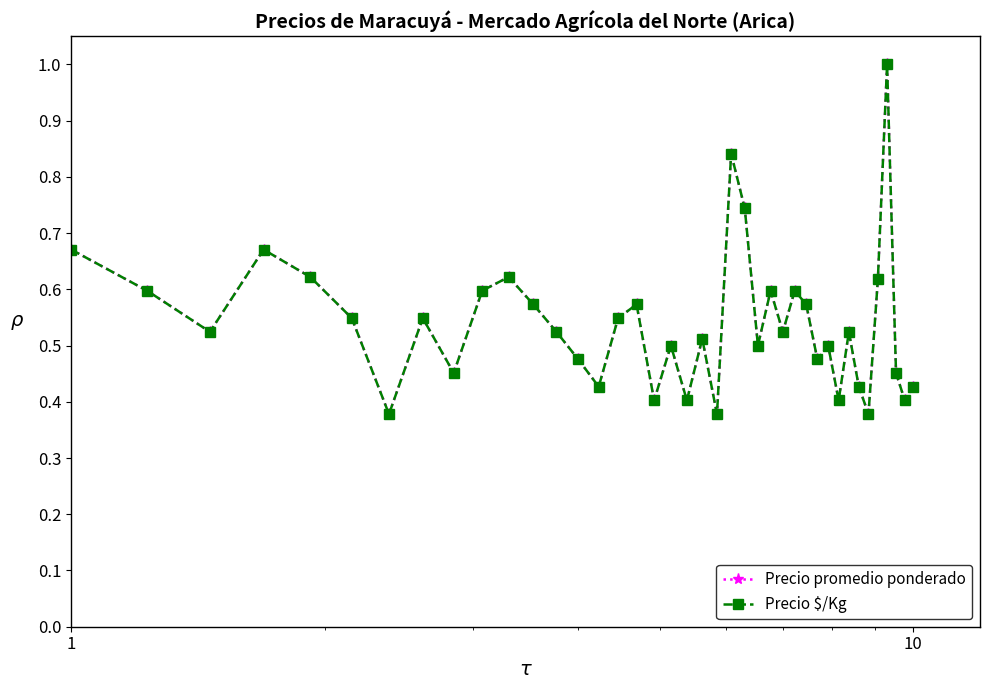

True or false: Precio promedio ponderado has more than 0 interior local peaks.

True